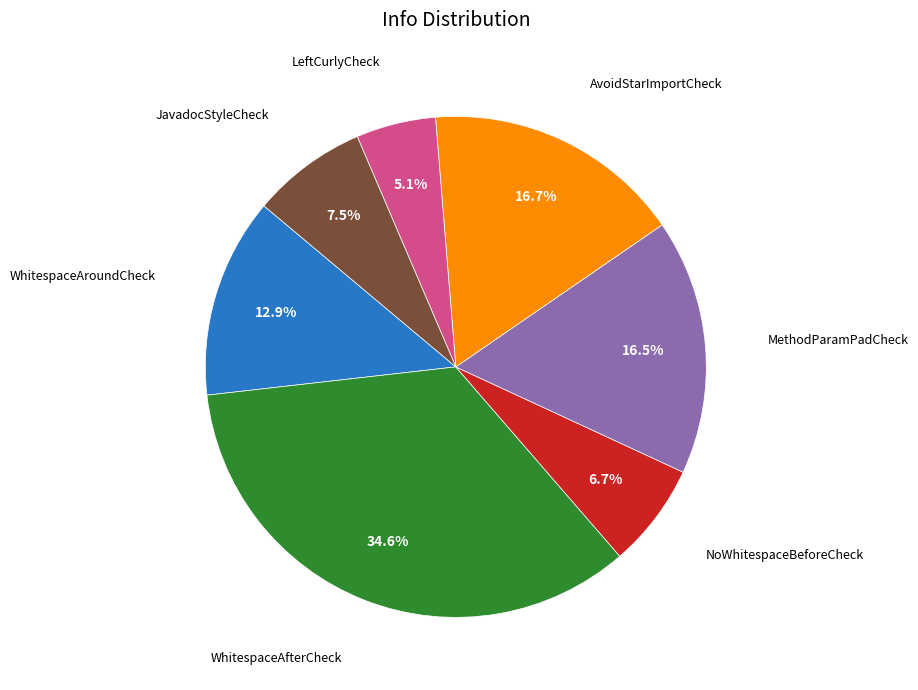

Is there a majority slice in this chart?

No